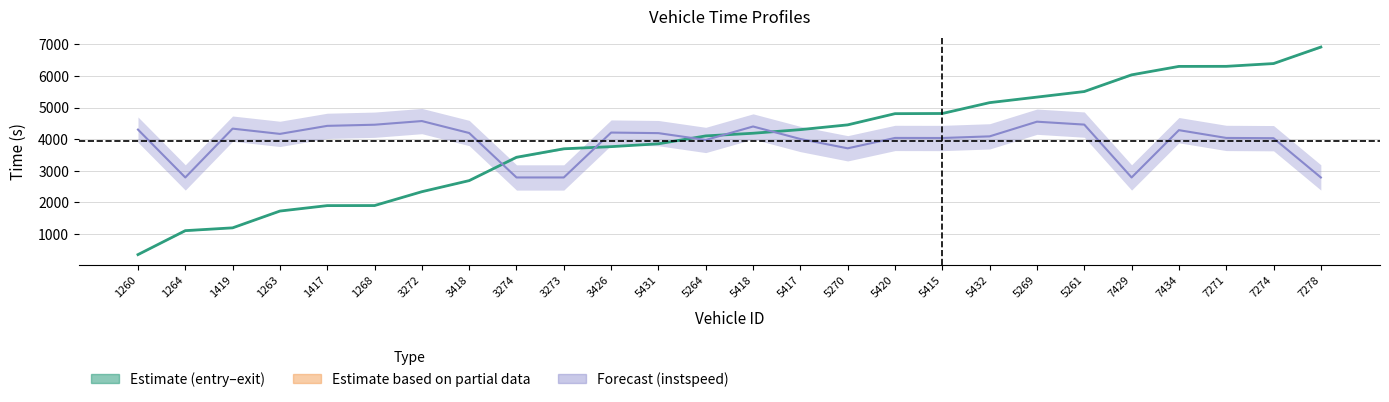

Does the chart display data point markers on the line(s)?

No